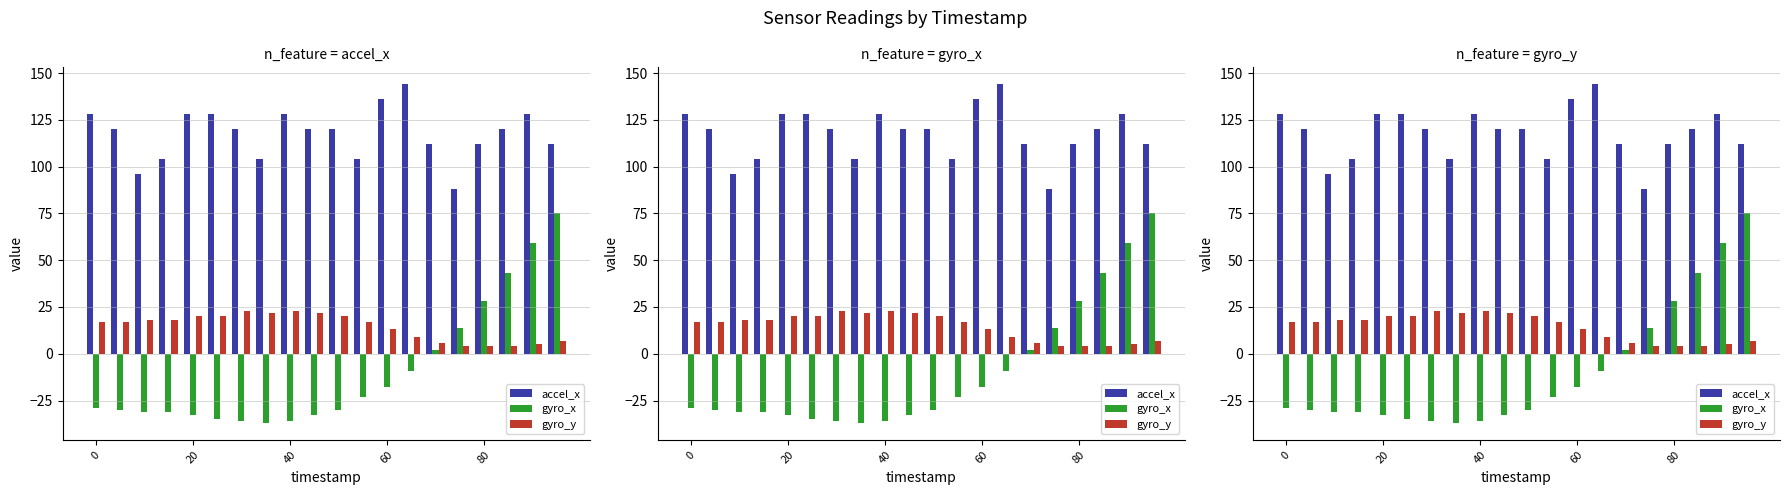

What is the difference between the highest and lowest values at 16?

108